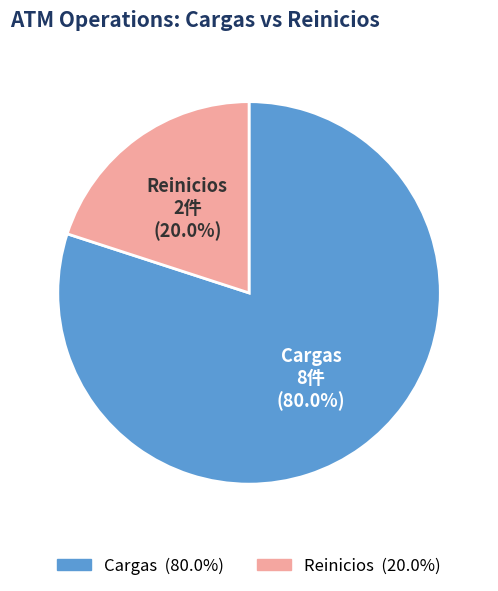

To the nearest percent, what percentage of the pie is Reinicios?

20%